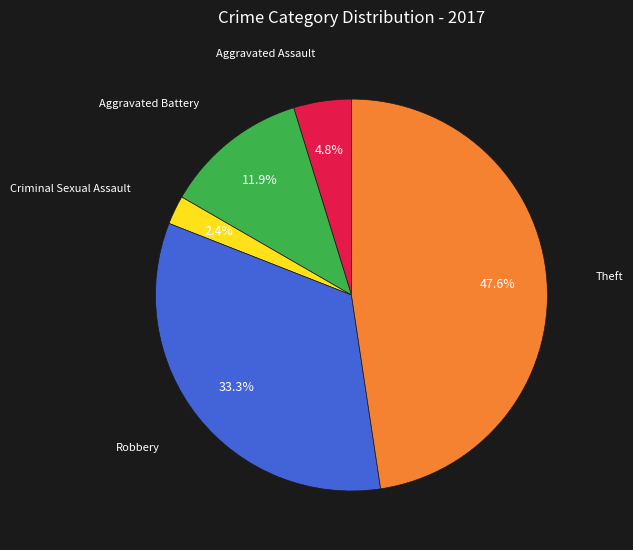

To the nearest percent, what is the difference between the Aggravated Battery and Robbery slice percentages?

21%